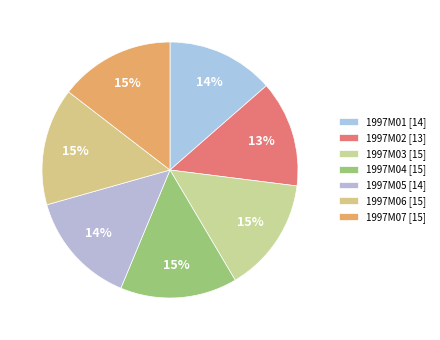

Combined, do 1997M02 and 1997M05 account for over 50%?

No